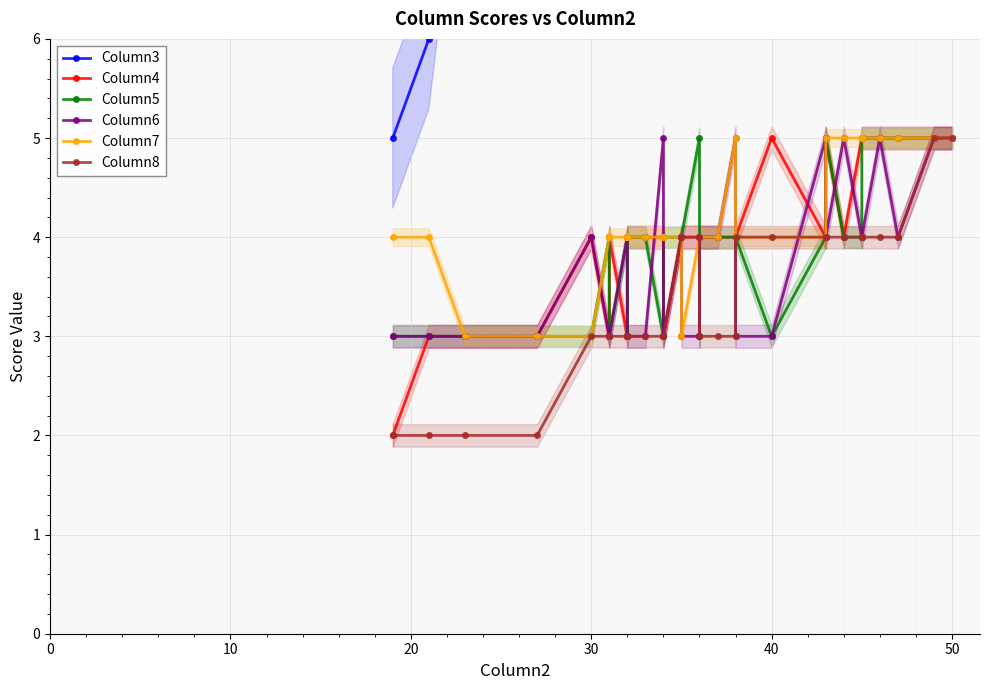

What is the average value of the Column6 series?

4